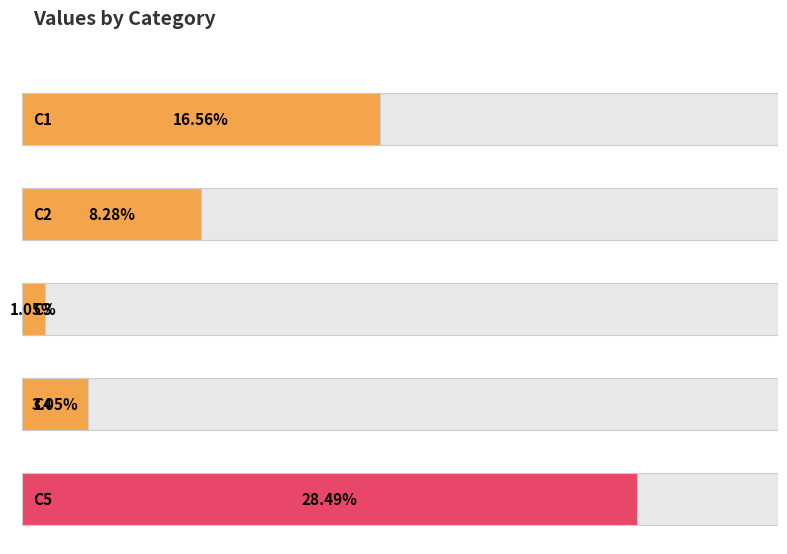

Between C3 and C2, which is larger?

C2